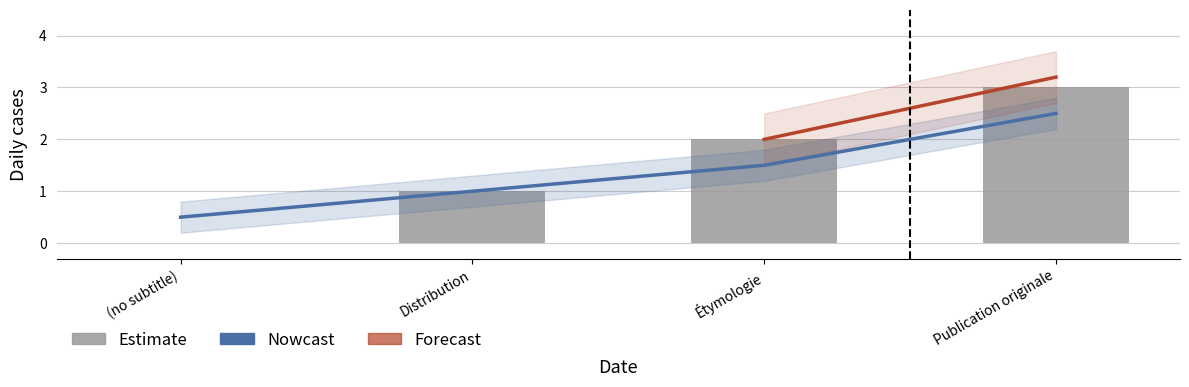

What is the label of the 3rd bar from the left?

Étymologie